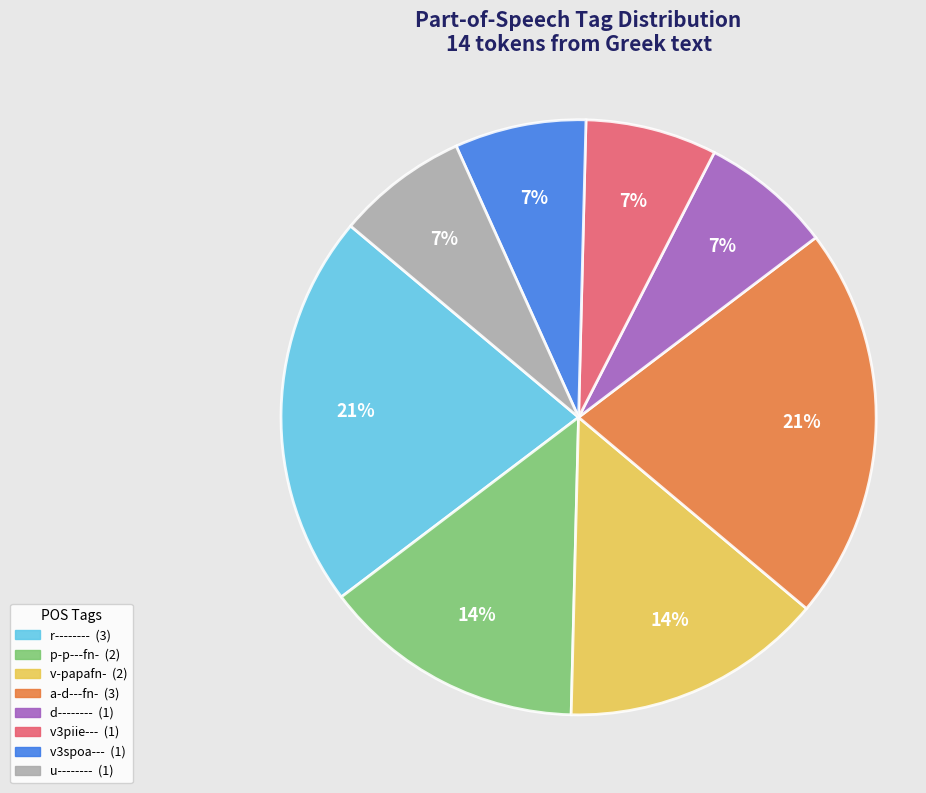

What is the ratio of the value at p-p---fn- to the value at v-papafn-?

1.0